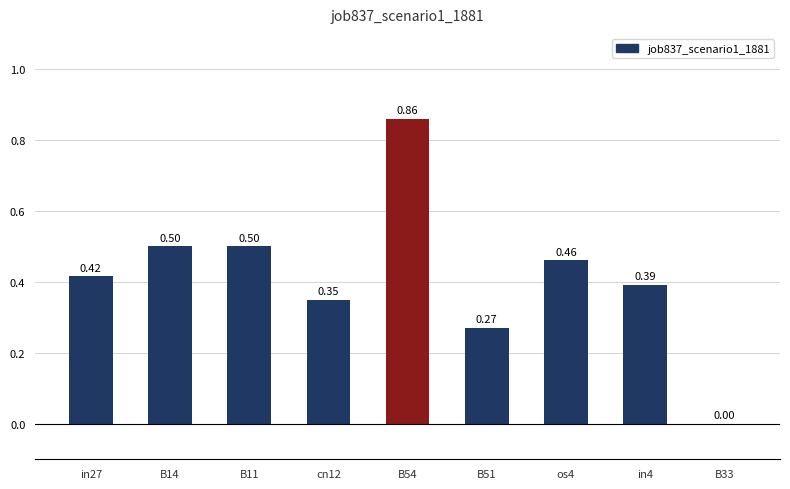

What is the change in value from B11 to in4?

-0.1